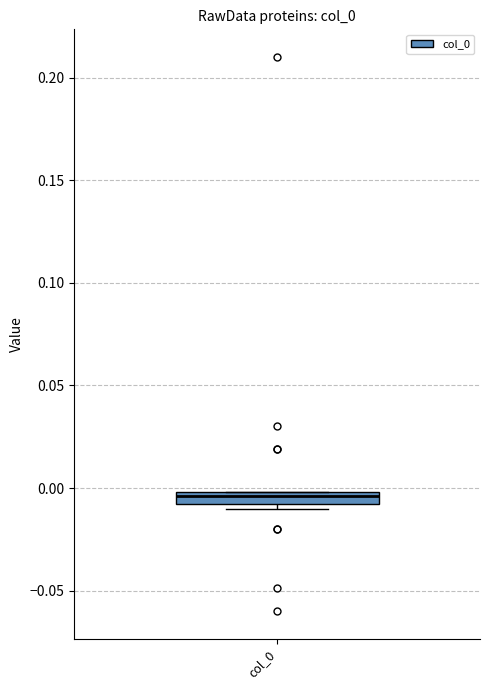

Where is the upper edge of the box for col_0 on the y-axis? The values are not printed on the chart, so give them approximately, as read against the axis.

0.000